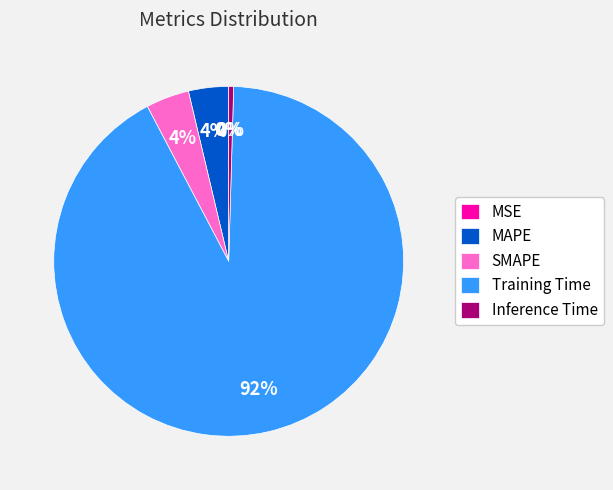

Is it true that MAPE is 4% of the pie?

True